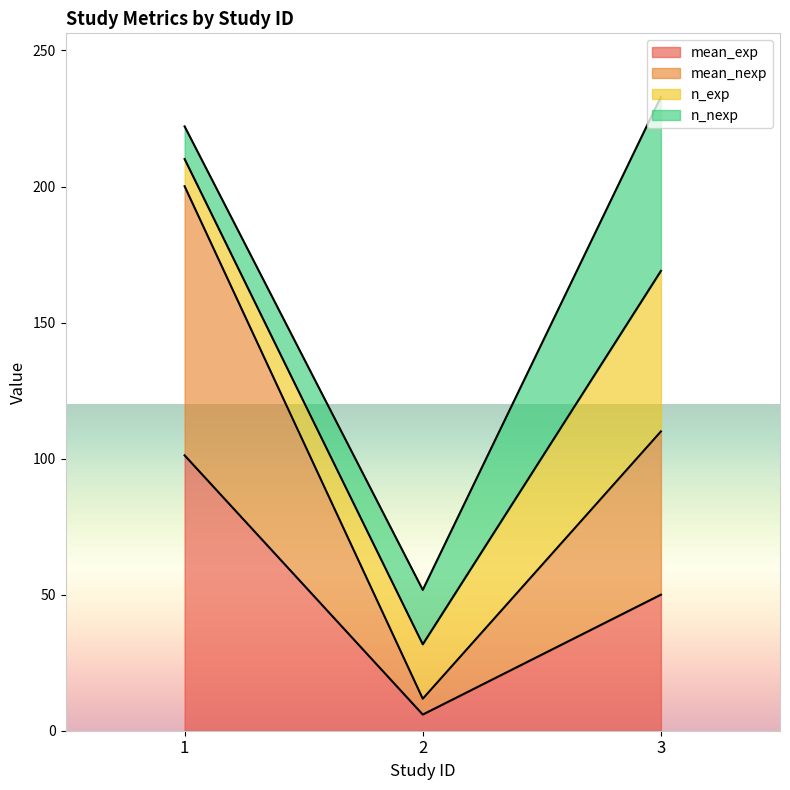

How many values in the mean_exp series exceed 50?

1